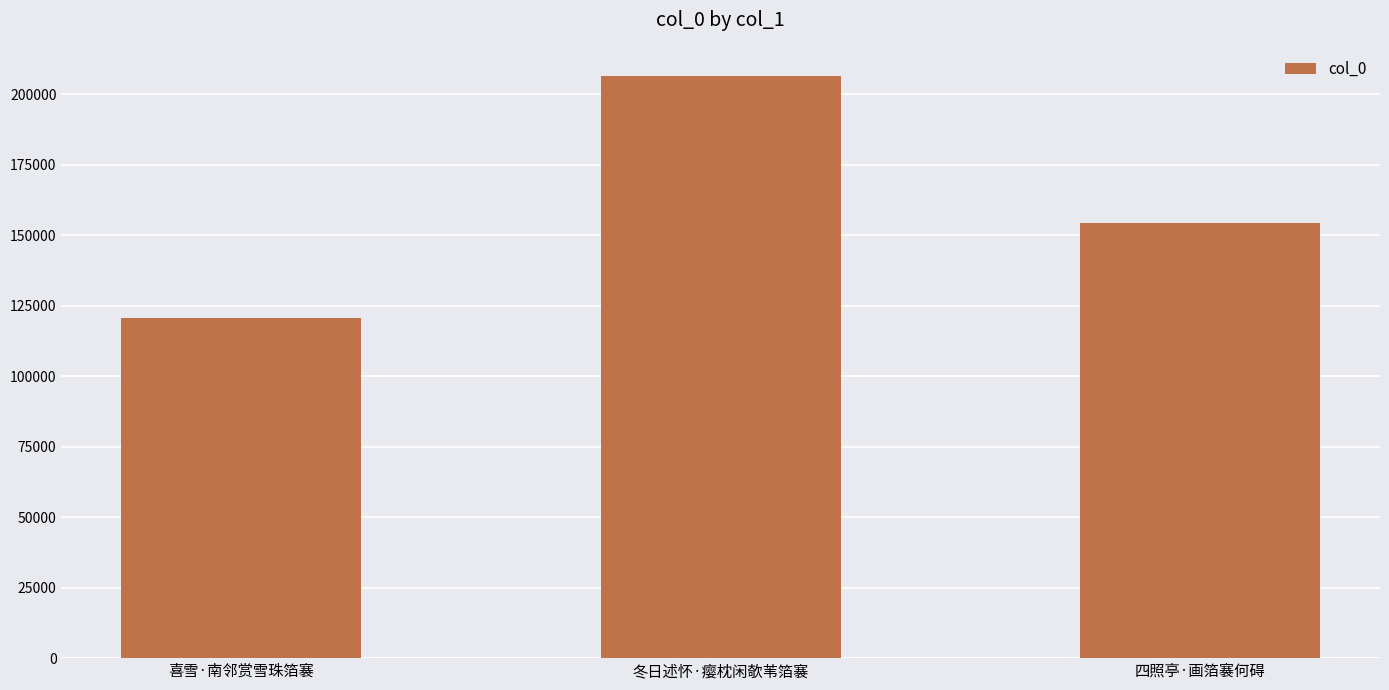

Does the chart contain any negative values?

No